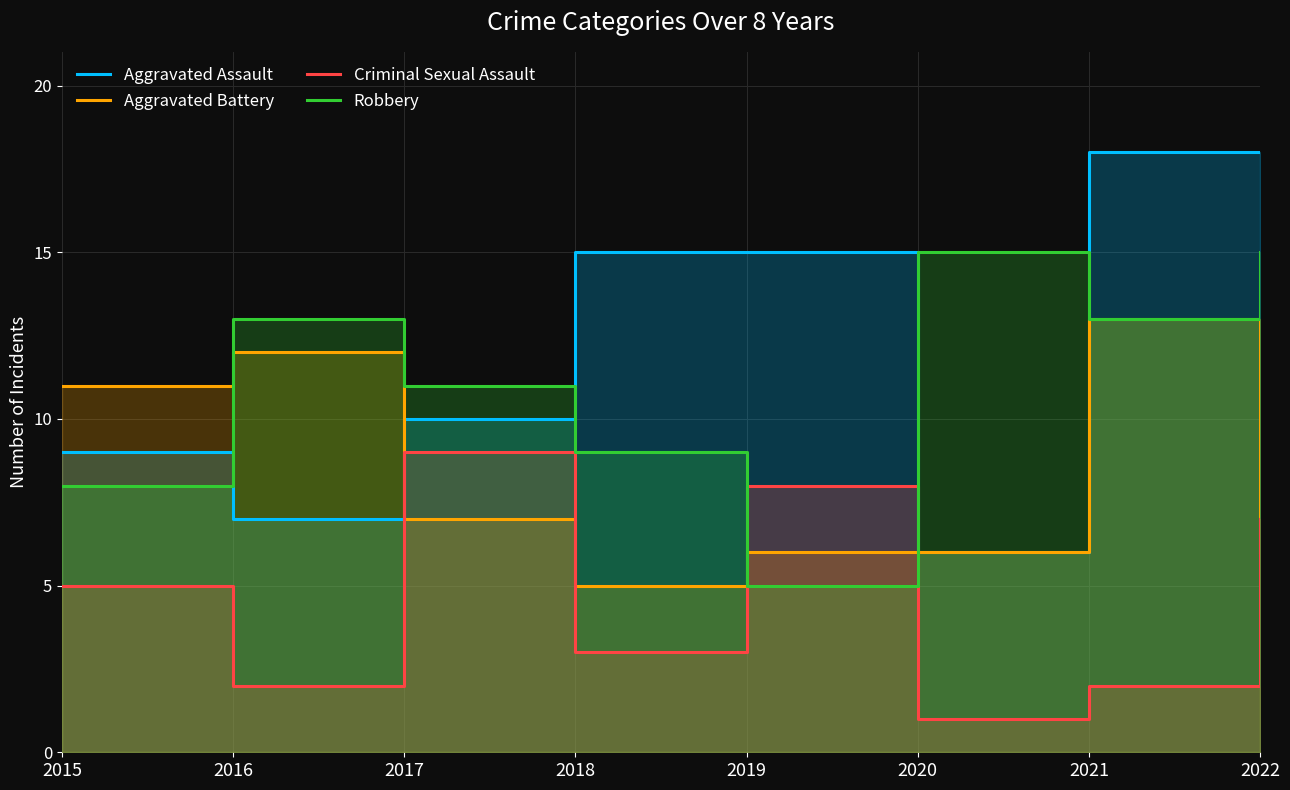

Reading left to right, list all the values displayed in this chart.

Aggravated Assault: 2015=9	2016=7	2017=10	2018=15	2019=15	2020=6	2021=18	2022=18
Aggravated Battery: 2015=11	2016=12	2017=7	2018=5	2019=6	2020=6	2021=13	2022=6
Criminal Sexual Assault: 2015=5	2016=2	2017=9	2018=3	2019=8	2020=1	2021=2	2022=7
Robbery: 2015=8	2016=13	2017=11	2018=9	2019=5	2020=15	2021=13	2022=15